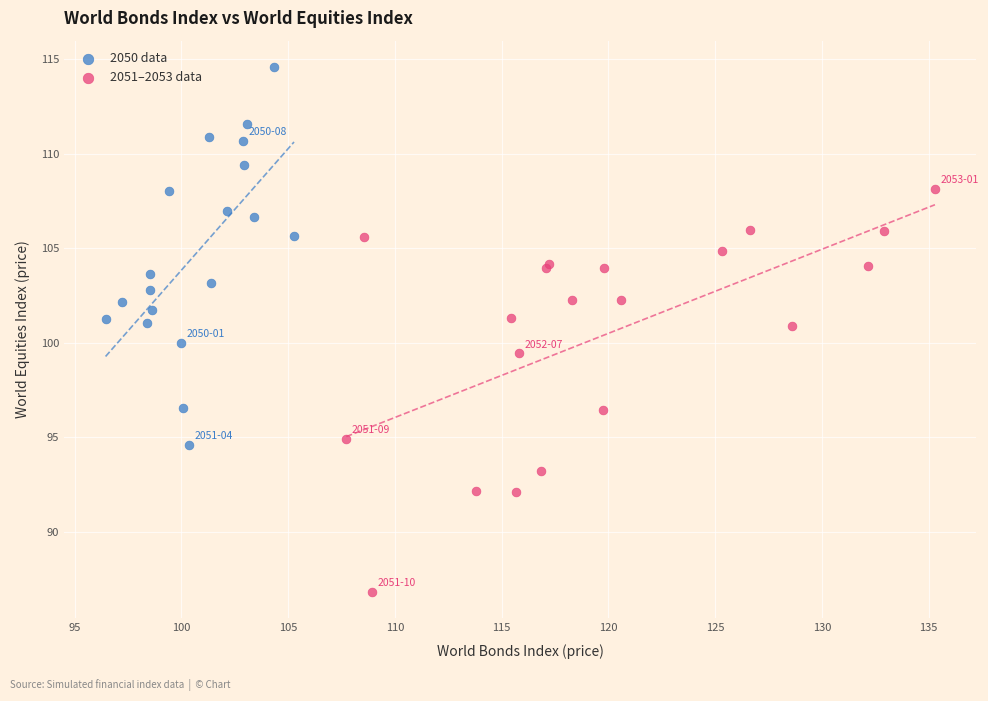

Which series contains the highest Y value?

2050 data